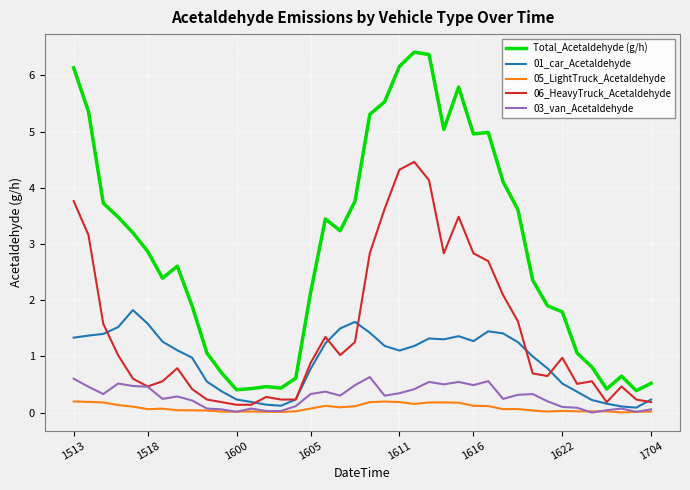

List the series in order of their peak value, highest first.

Total_Acetaldehyde (g/h), 06_HeavyTruck_Acetaldehyde, 01_car_Acetaldehyde, 03_van_Acetaldehyde, 05_LightTruck_Acetaldehyde